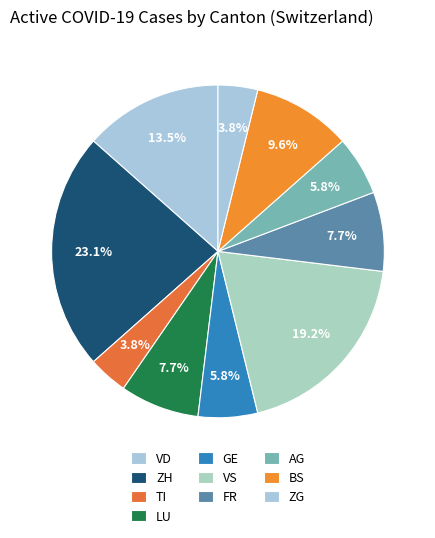

How many segments does this pie chart have?

10